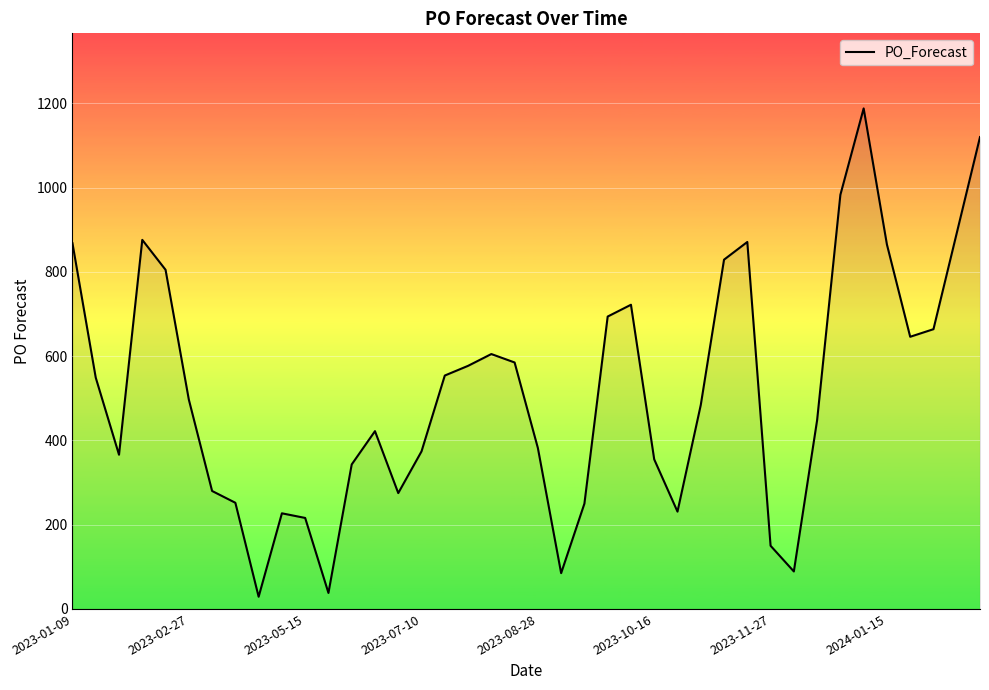

What is the minimum value shown in the chart?

29